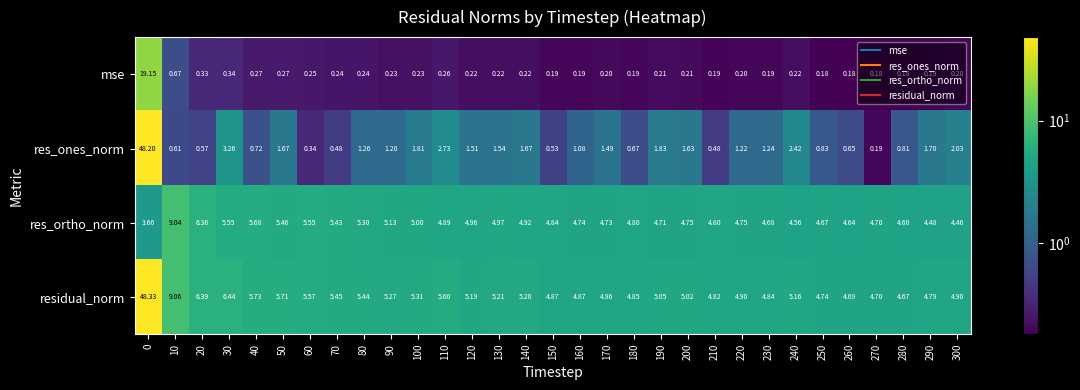

Is the value of residual_norm at 150 greater than the value of res_ones_norm at 160?

Yes